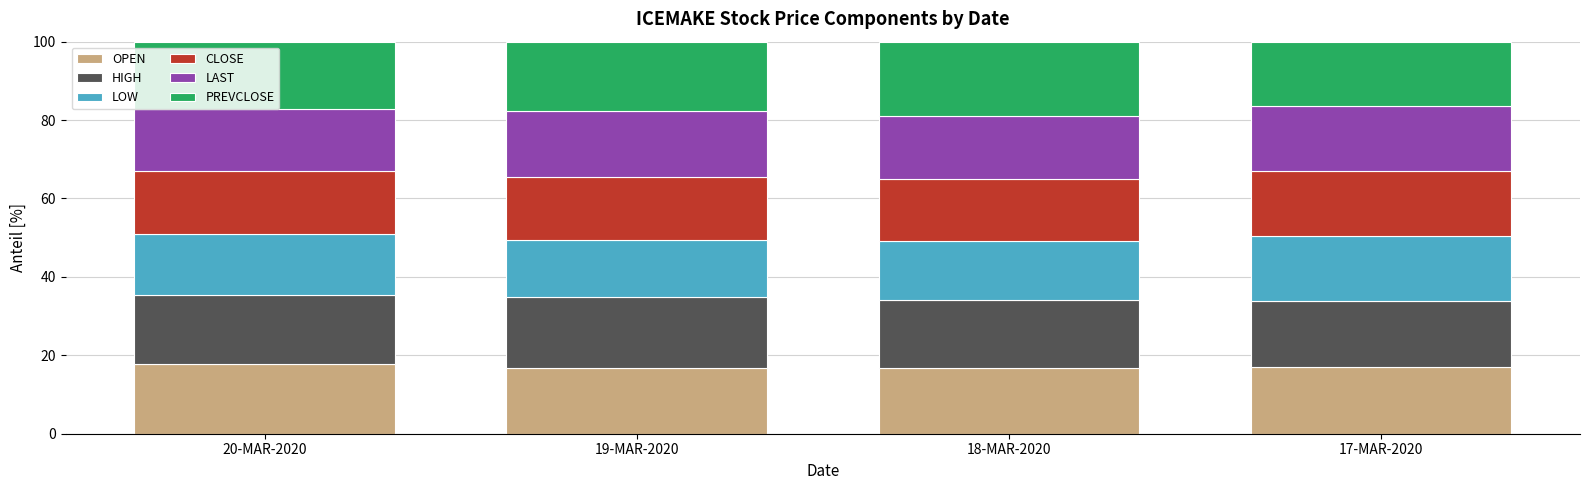

What is the average value of the OPEN series?

17.0